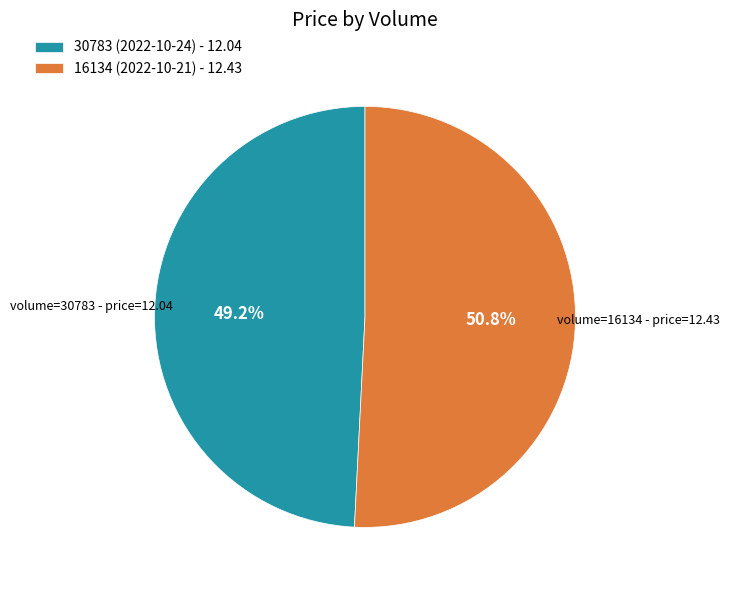

How many slices are in this pie chart?

2